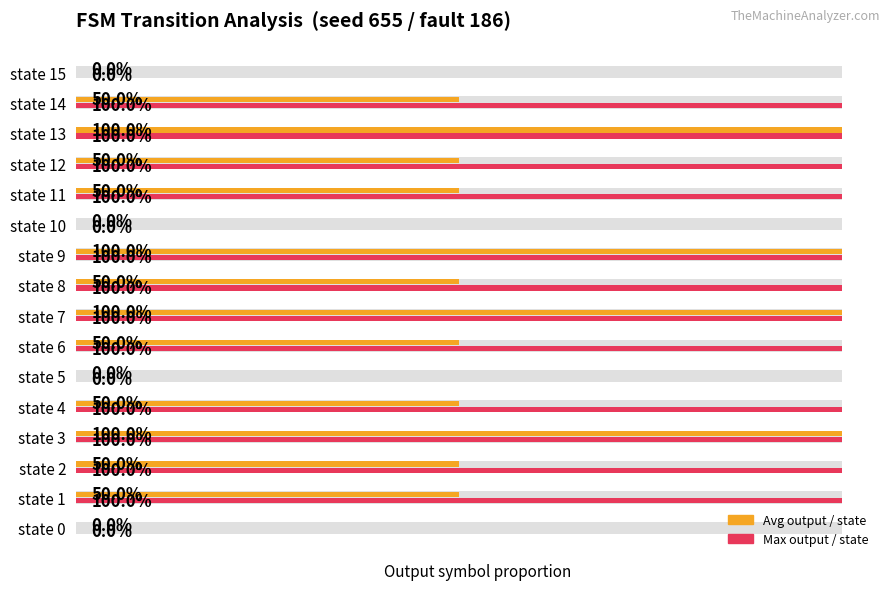

What is the average value of the output_symbol (max per source_state) series?

0.8